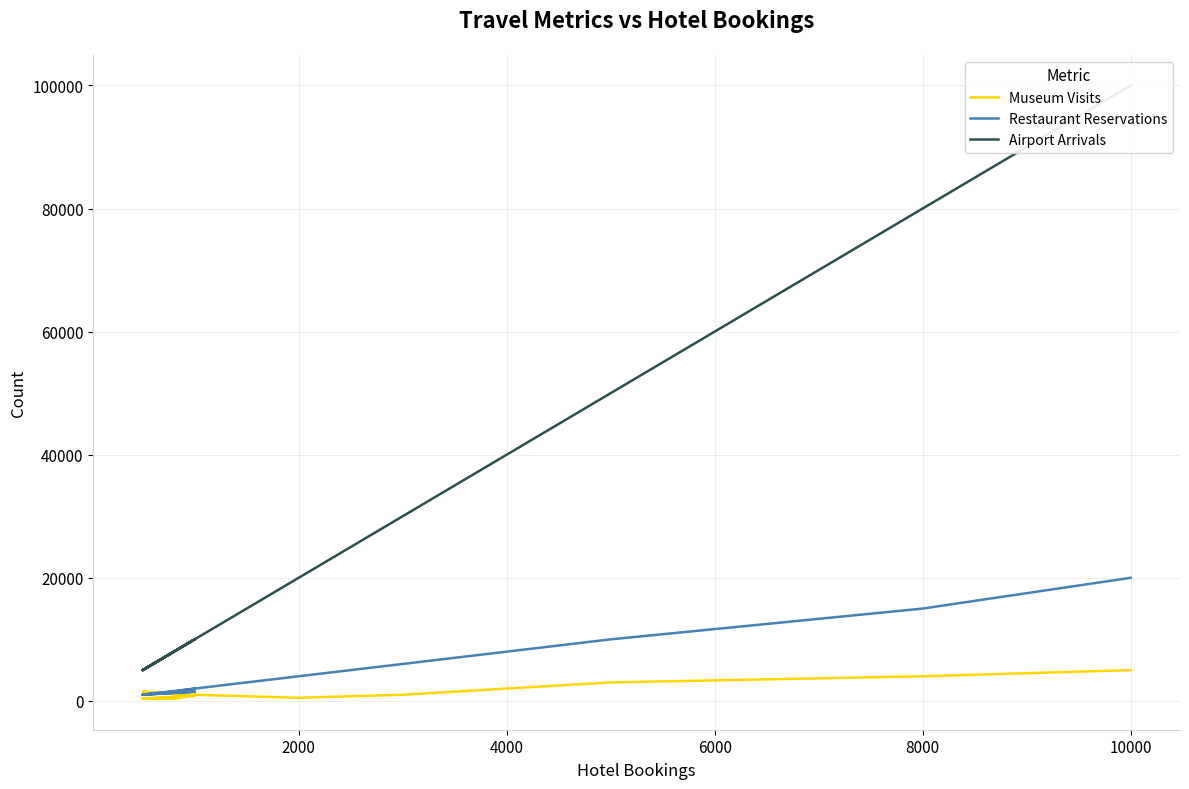

How many data points in Airport Arrivals are less than 10000?

5